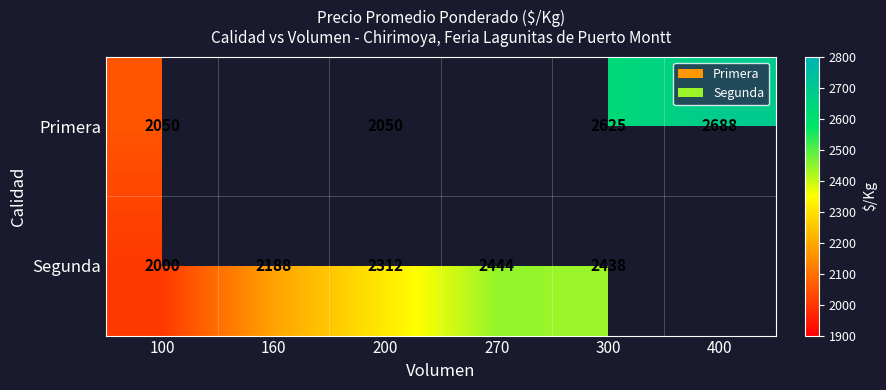

The Segunda series shows 2438 at 300. True or false?

True